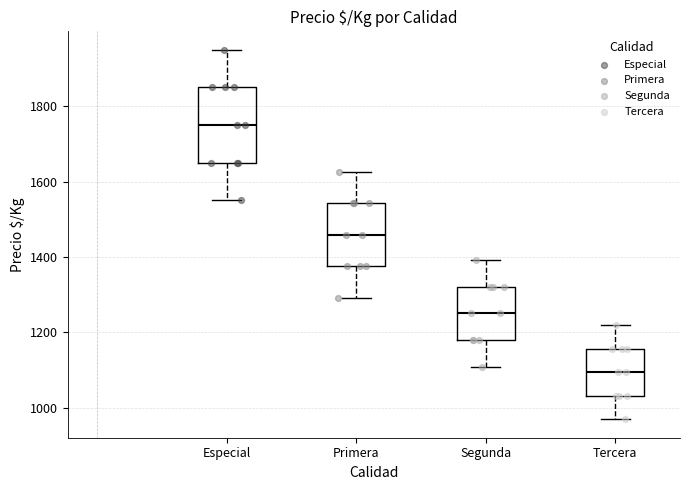

Where is the upper edge of the box for Tercera on the y-axis? The values are not printed on the chart, so give them approximately, as read against the axis.

1160